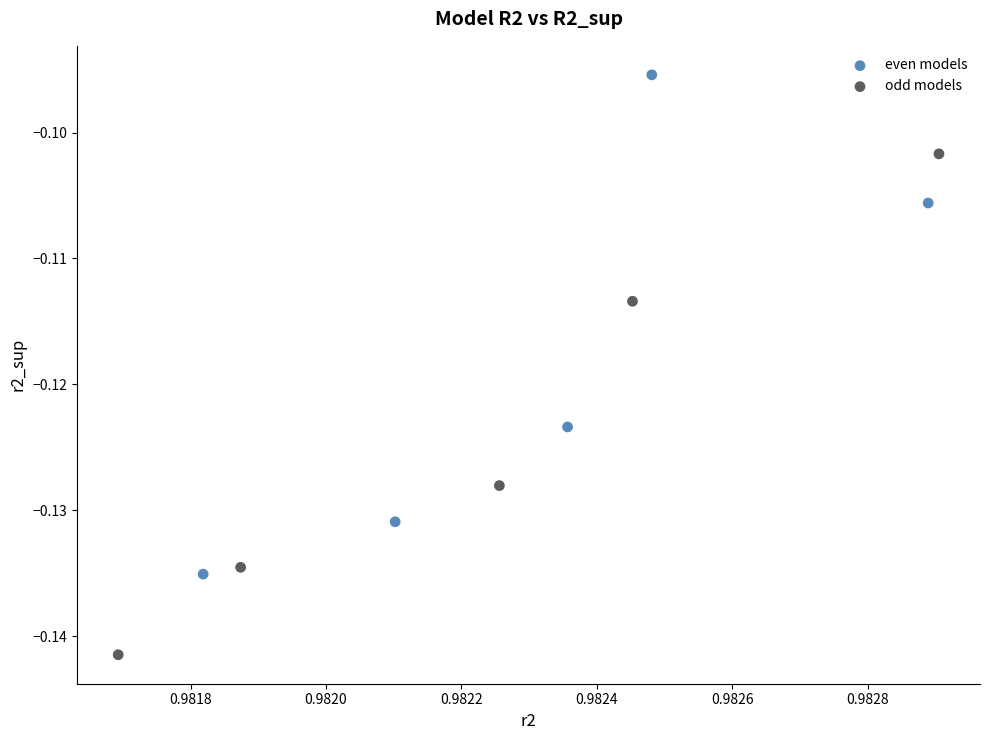

Which series has the widest spread of Y values?

odd models